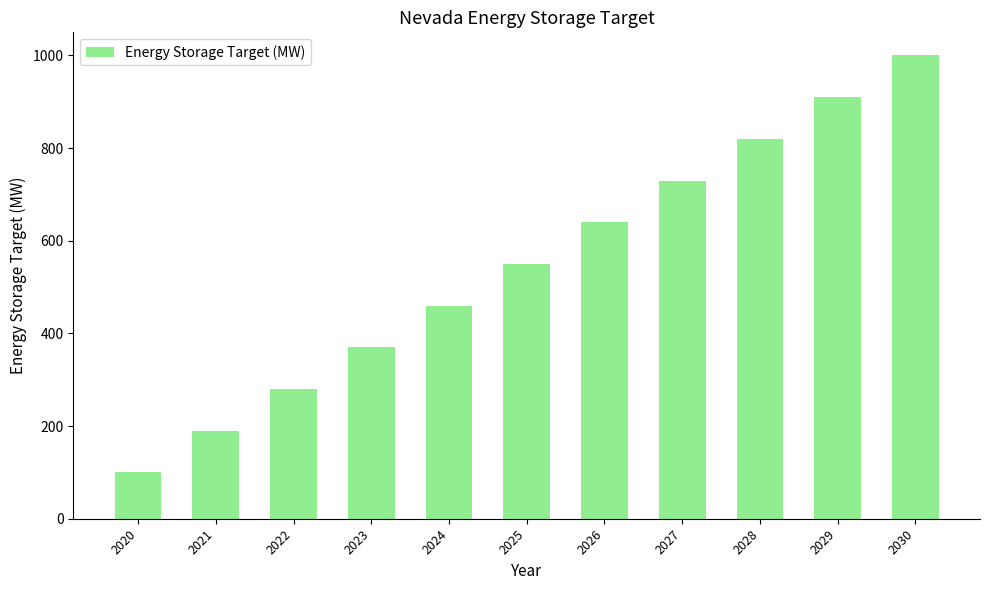

Between 2030 and 2028, which is larger?

2030